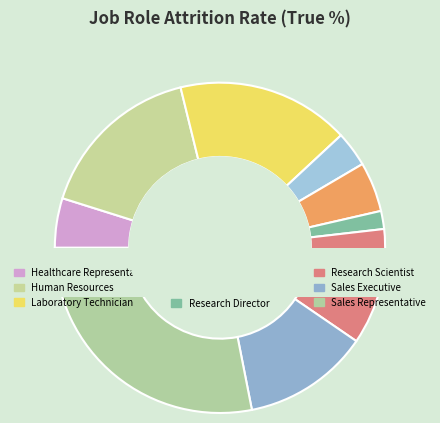

The Human Resources slice represents 26% of the pie. True or false?

False